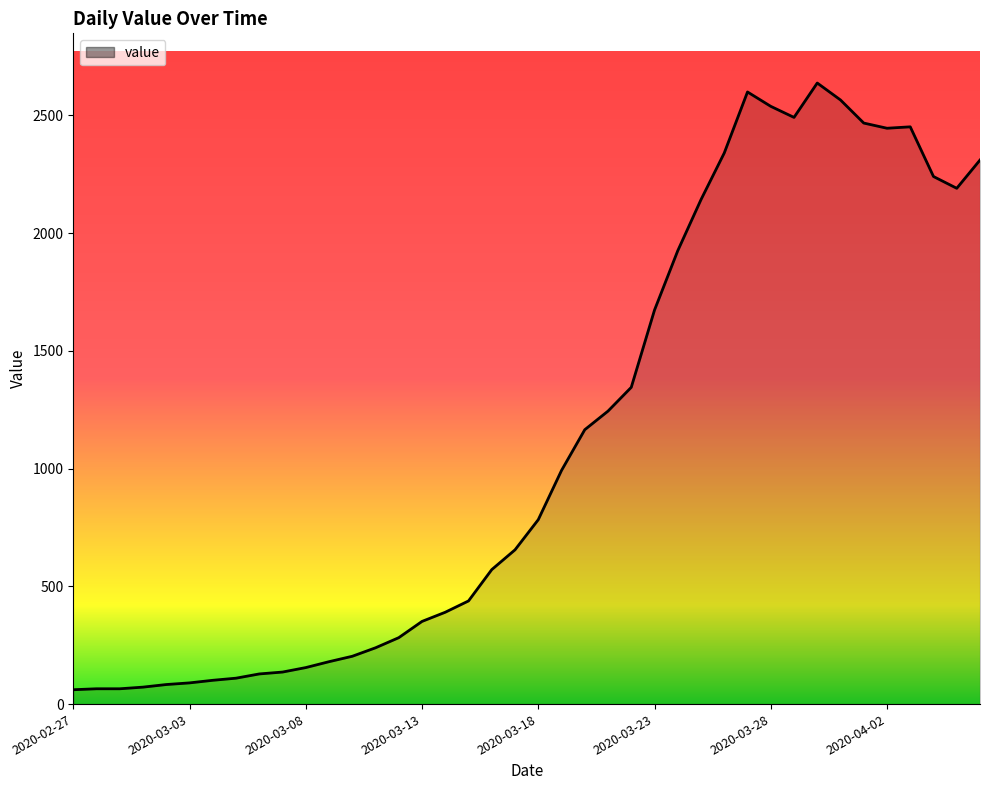

What is the greatest value displayed?

2637